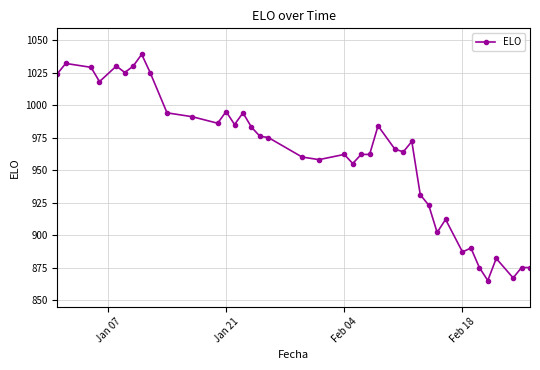

Reading left to right, transcribe all the data shown in this chart.

1024	1032	1029	1018	1030	1025	1030	1039	1025	994	991	986	995	985	994	983	976	975	960	958	962	955	962	962	984	966	964	972	931	923	902	912	887	890	875	865	882	867	875	875